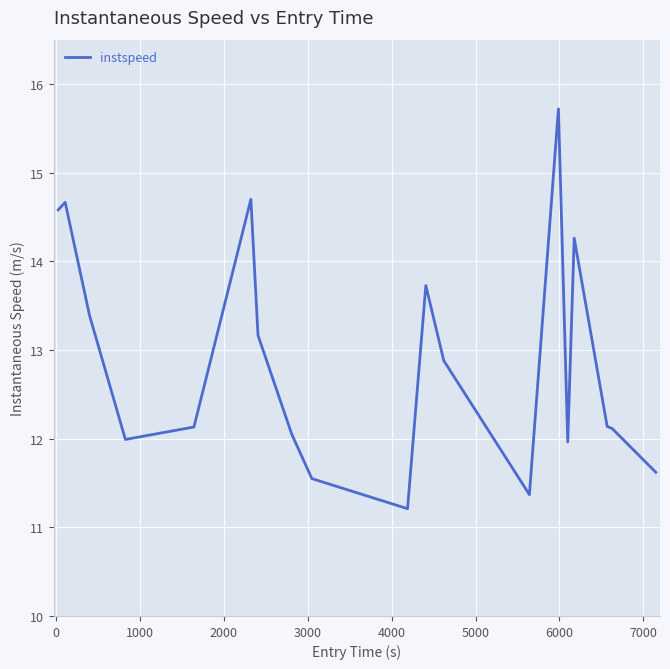

Is this an area chart (filled region under the line)?

No